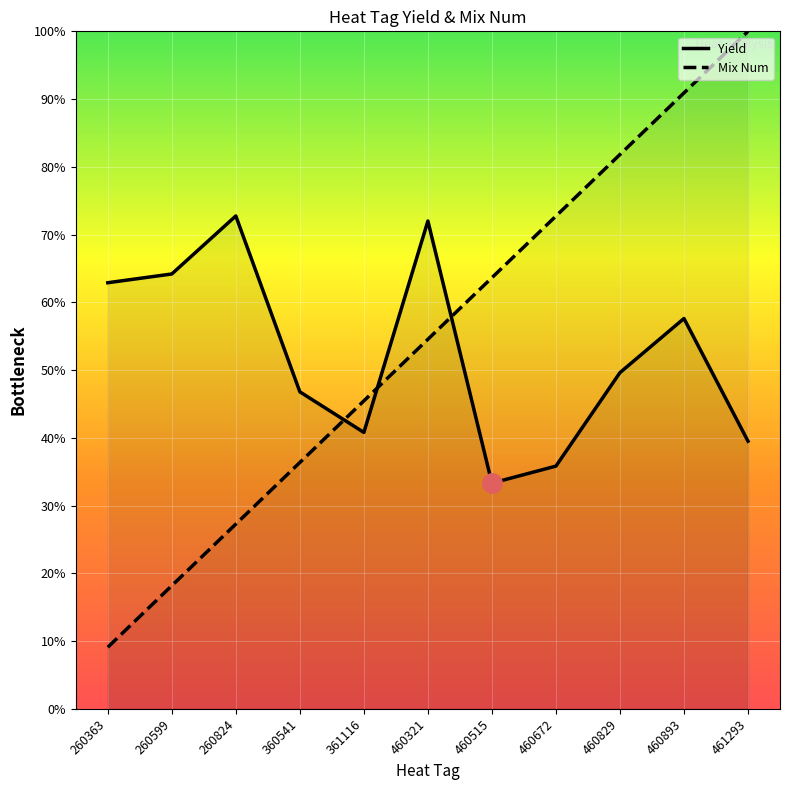

At which label does Mix Num reach its peak?

461293